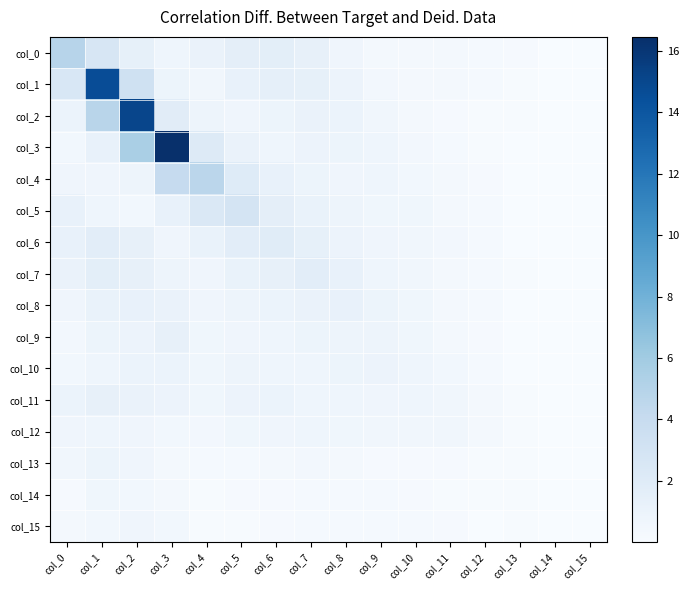

At how many categories does at least one series exceed 0?

16